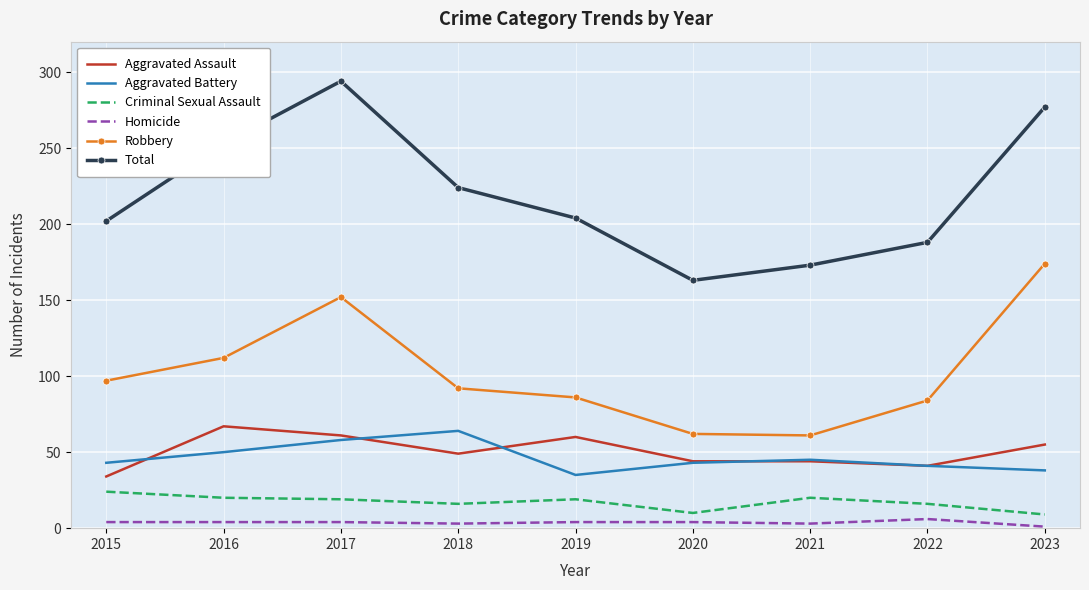

How many interior local valleys does the Robbery series have?

1